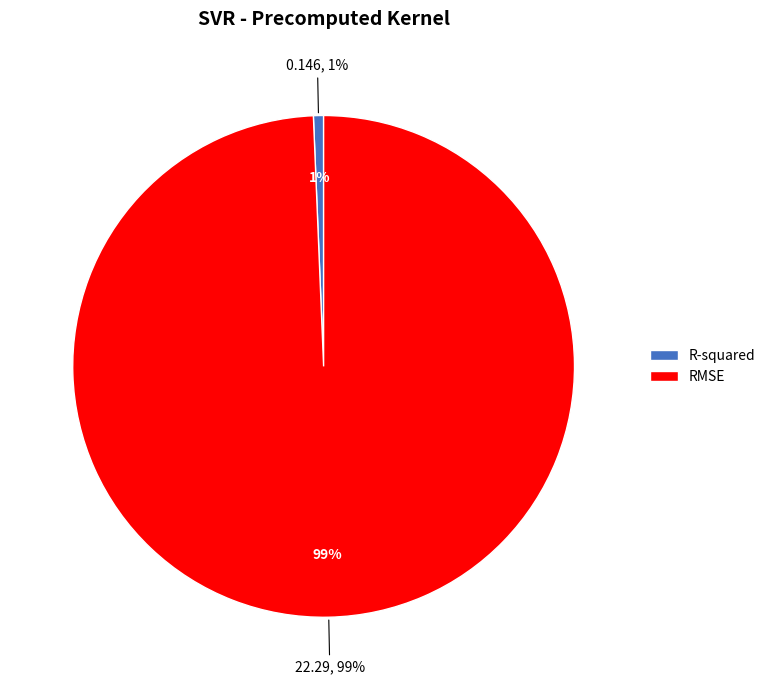

To the nearest percent, what portion does RMSE represent?

99%